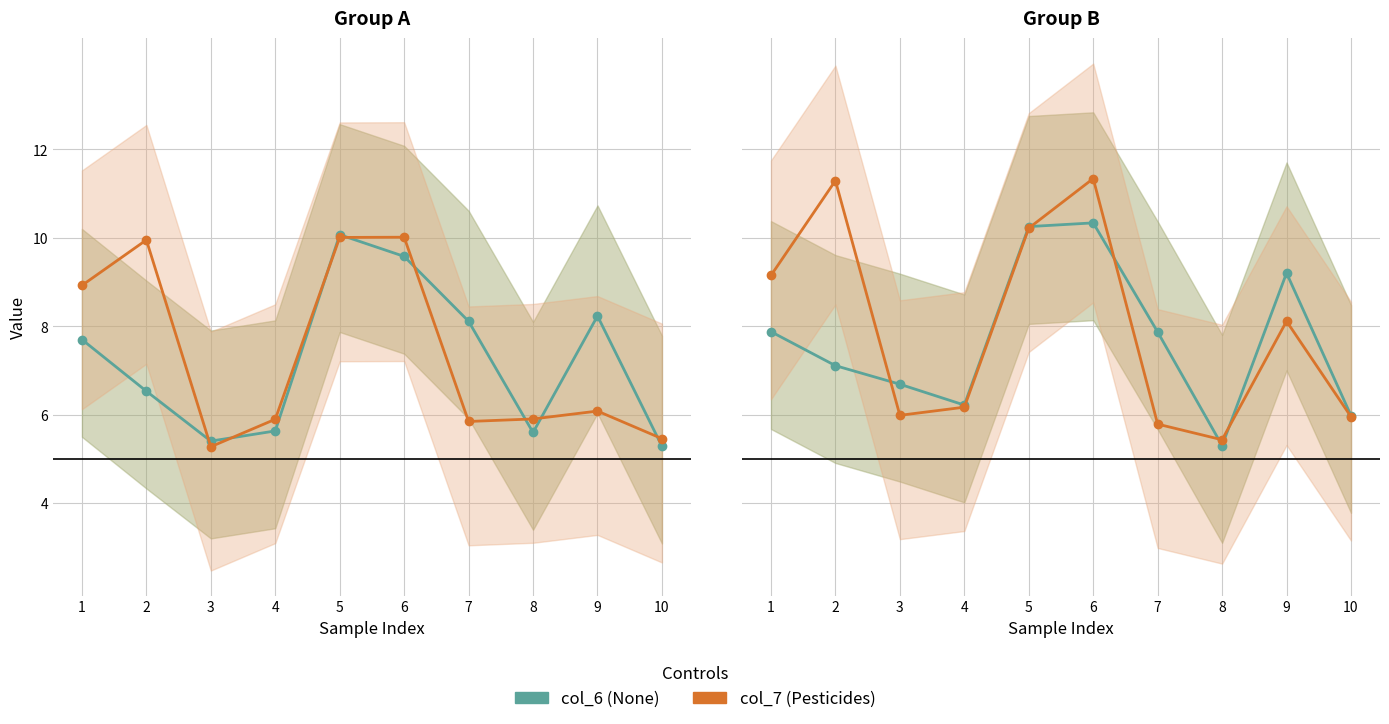

At which category does the chart reach its minimum across all series?

8